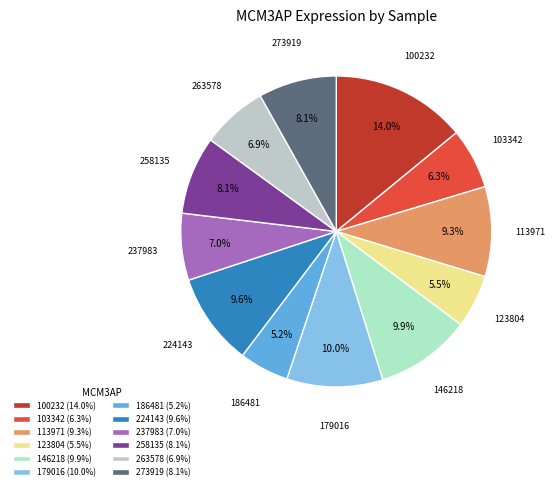

To the nearest percent, what percentage of the pie is 224143?

10%